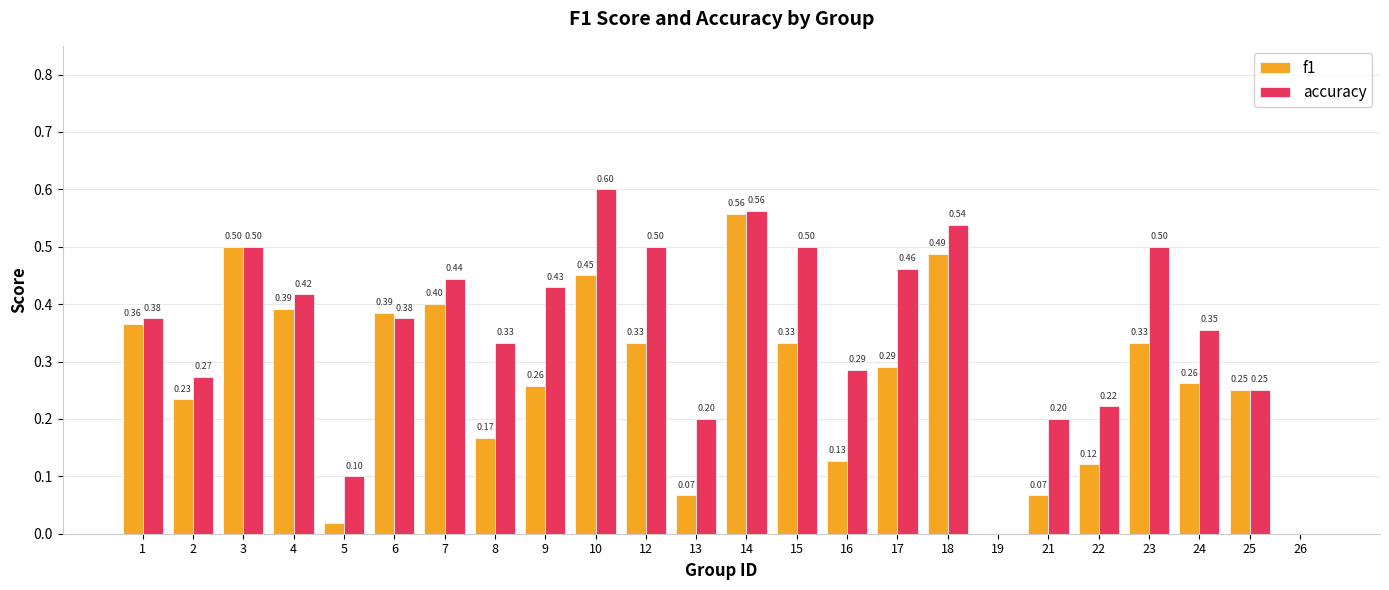

At which category is the sum across all series the highest?

14